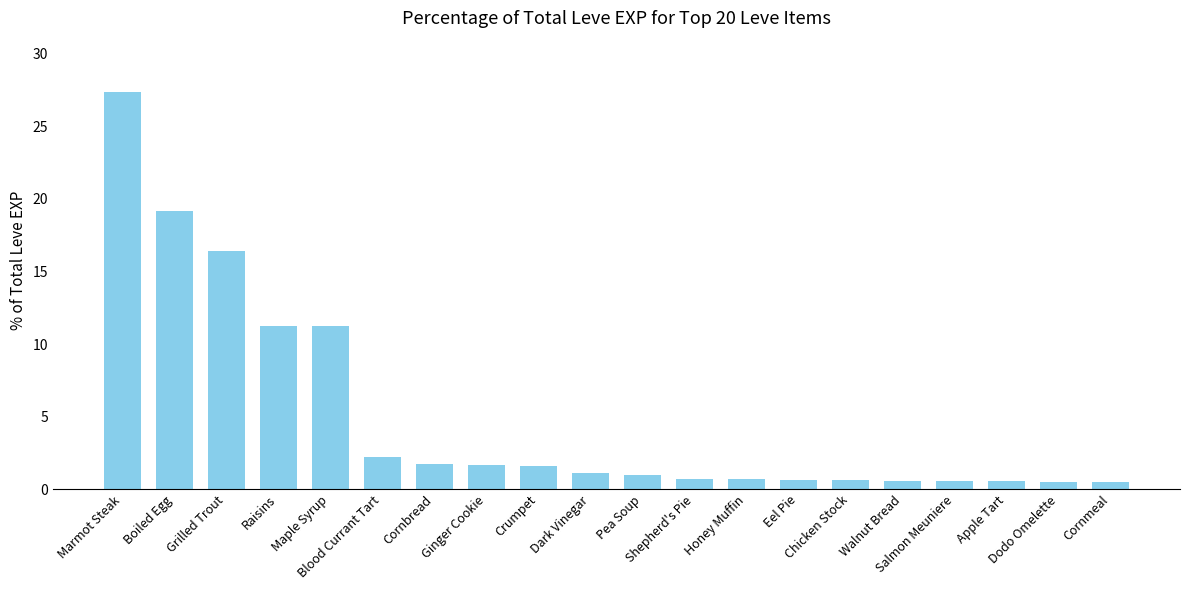

Read the value at Salmon Meuniere.

0.5